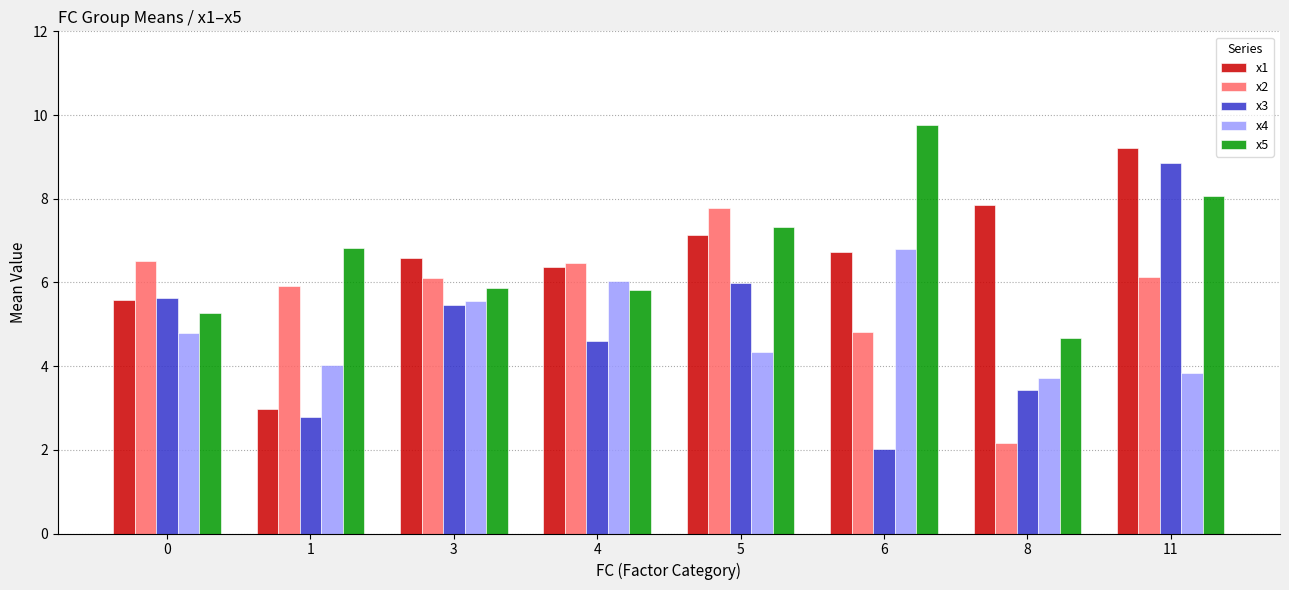

What are all the series names shown in the legend?

x1, x2, x3, x4, x5